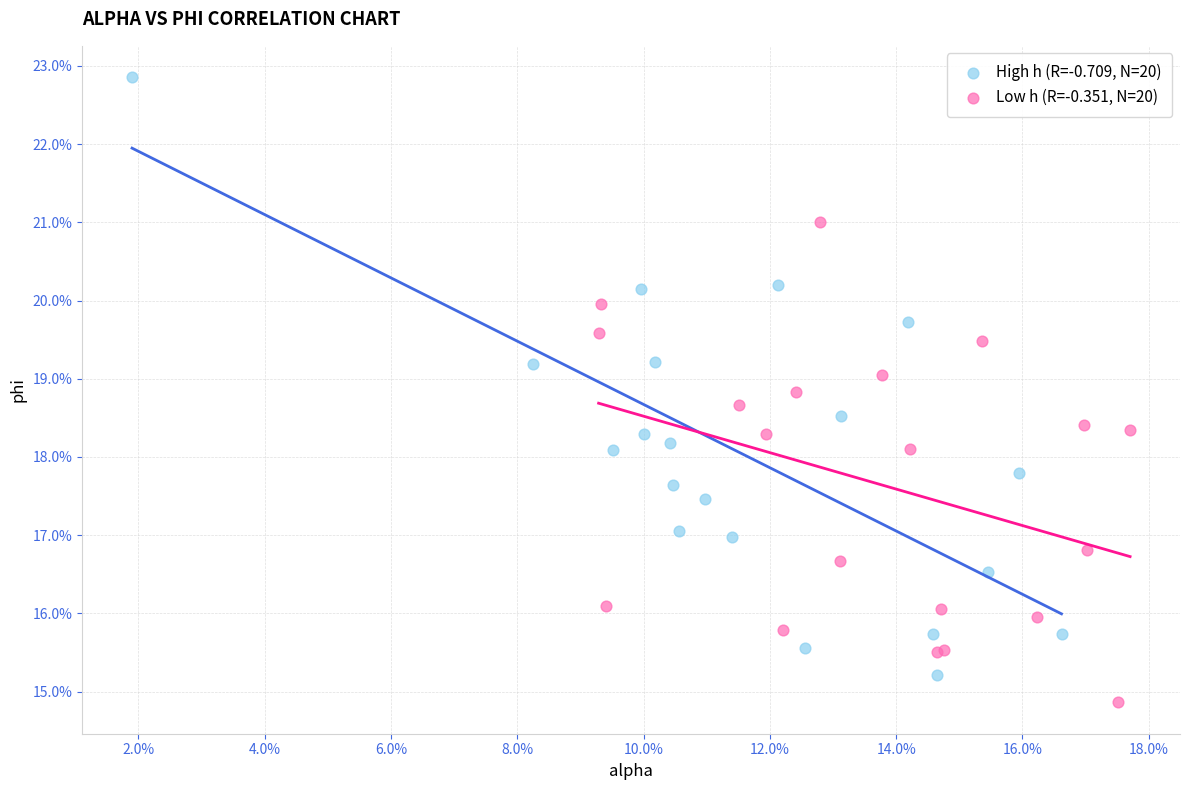

What are all the series names shown in the legend?

High h (R=-0.709, N=20), Low h (R=-0.351, N=20)